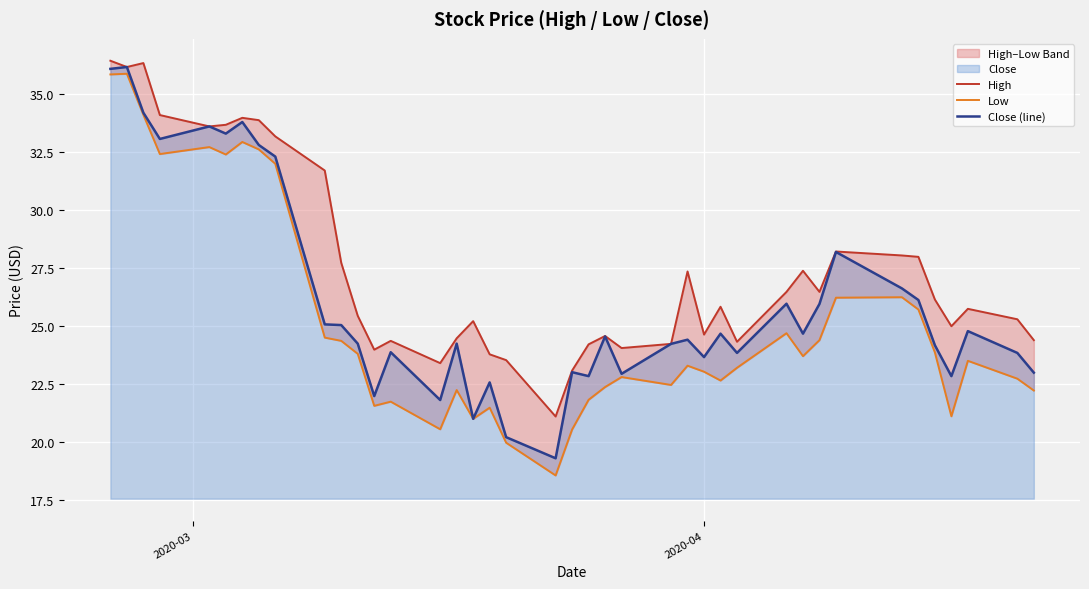

How many distinct data groups are displayed?

3